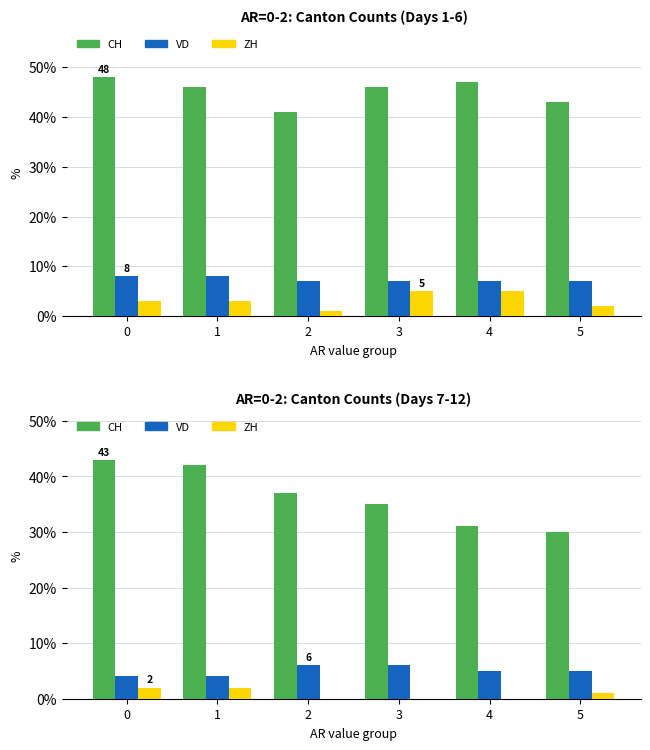

What is the difference between the second highest and minimum values in the CH series?

12